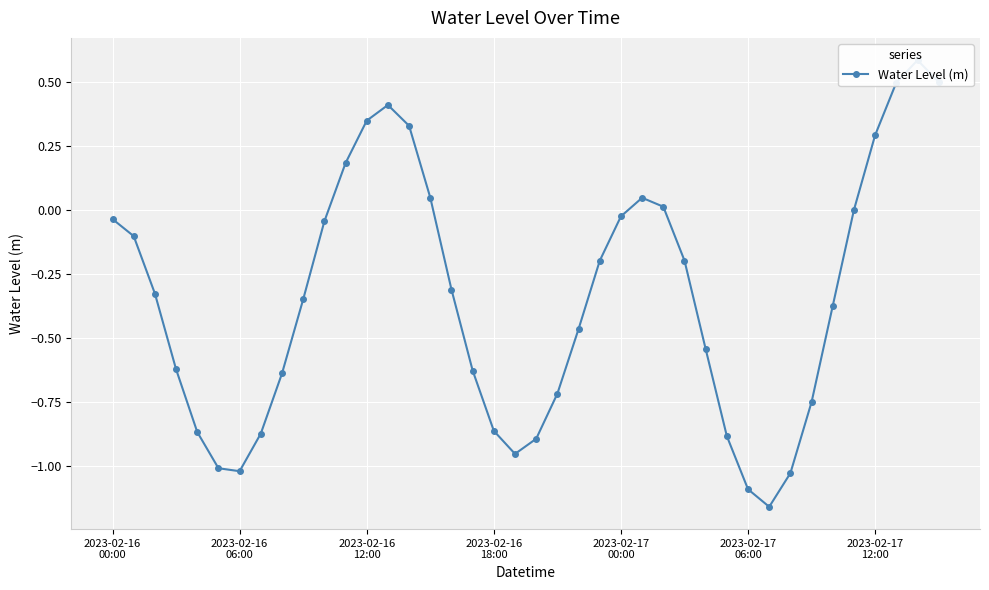

What position from the left is 2023-02-17
00:00?

5